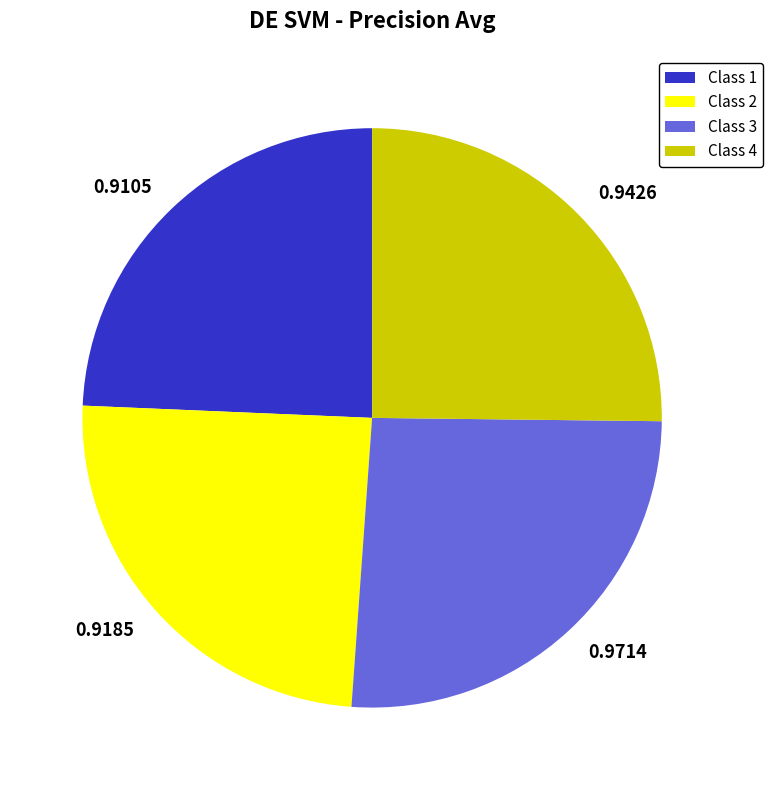

True or false: Class 4 accounts for 25% of the total.

True